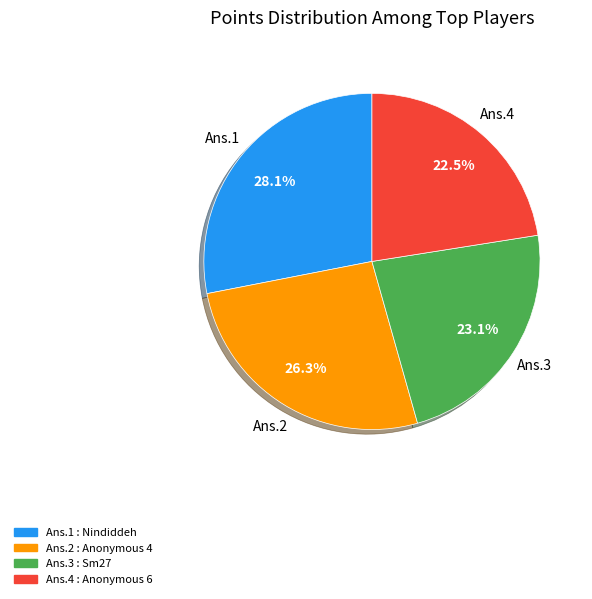

What percentage is NOT represented by Ans.4 : Anonymous 6?

77.5%